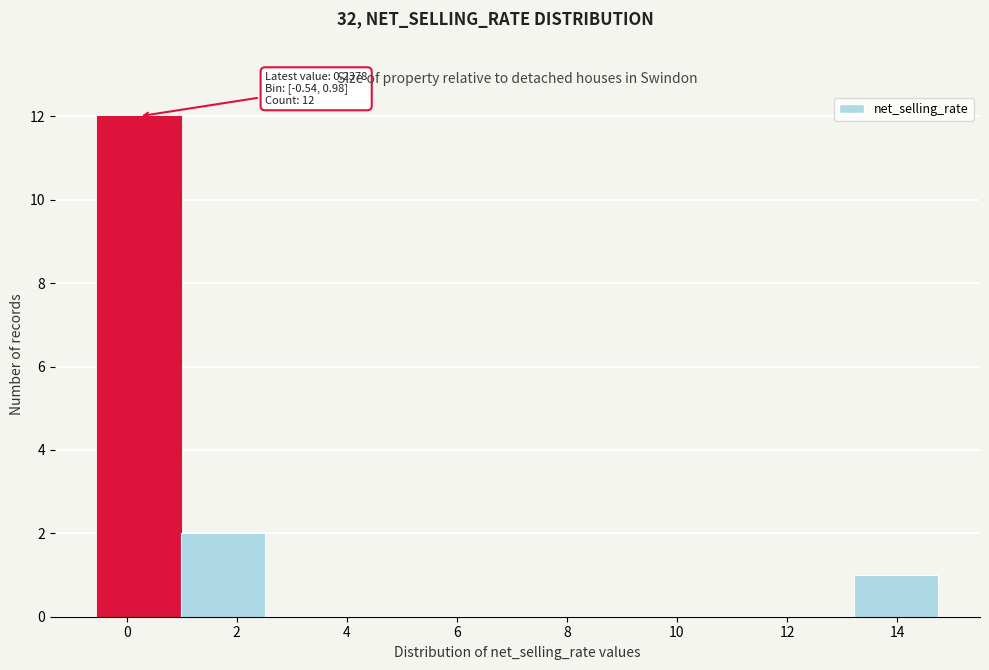

Over which range of the x-axis is the bar tallest?

-0.6 to 1.0